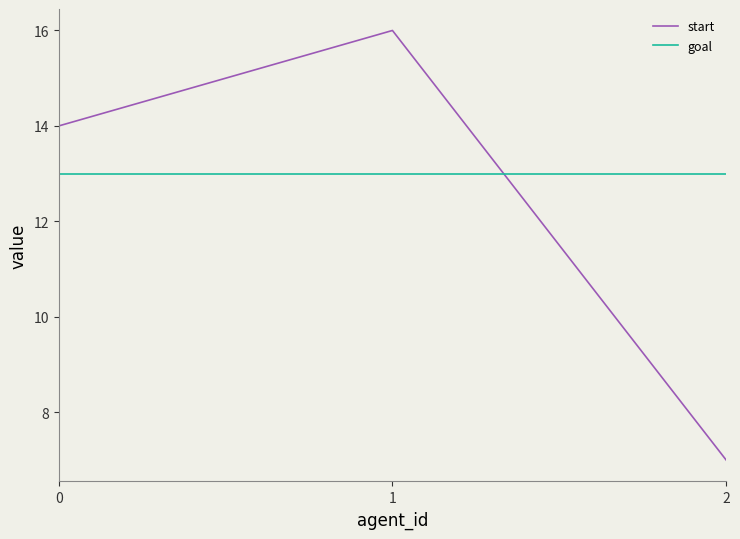

Reading left to right, extract all data points from this chart.

start: 14	16	7
goal: 13	13	13